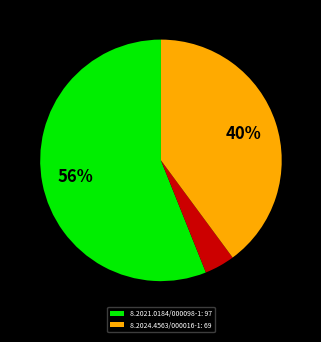

Count the number of slices in the pie.

3